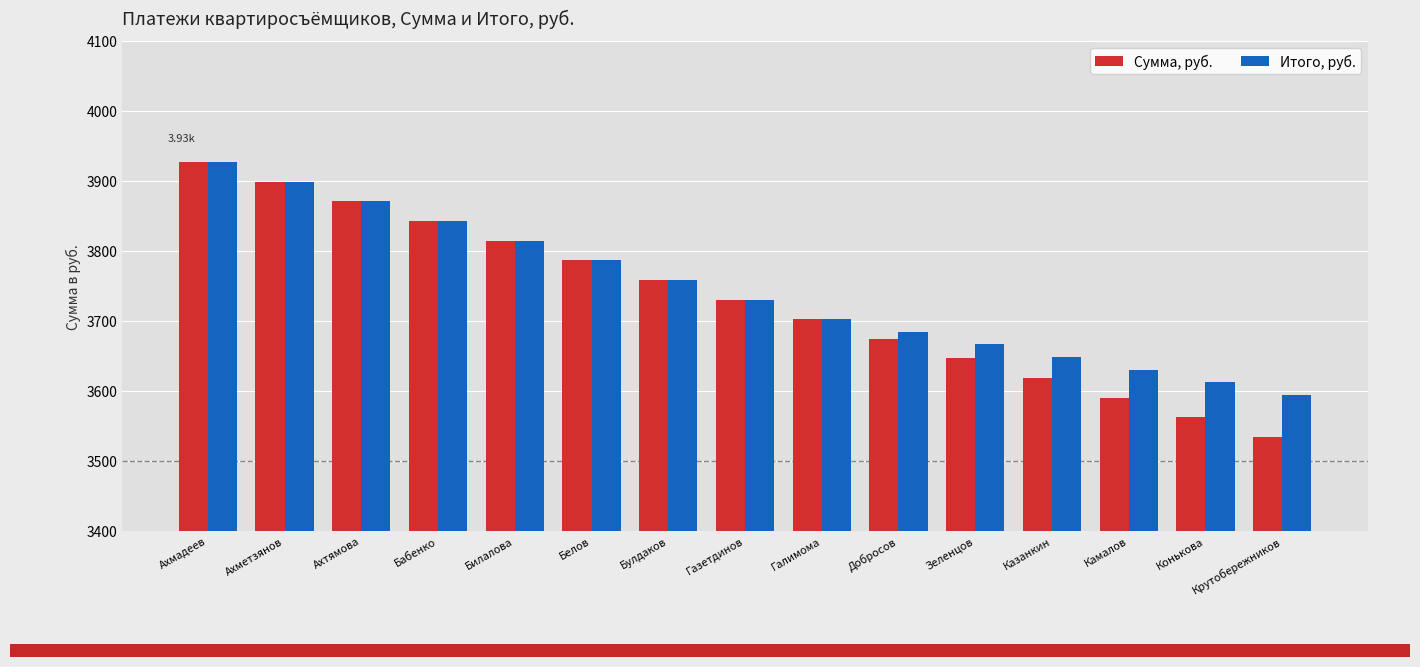

Which category has the highest value across all series?

Ахмадеев